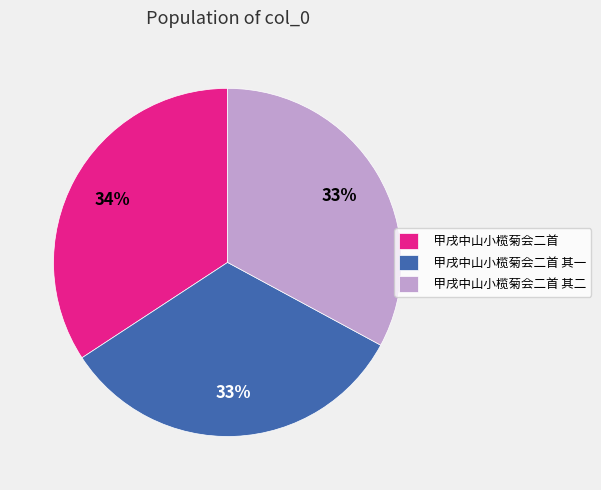

To the nearest percent, what is the combined percentage of 甲戌中山小榄菊会二首 其一 and 甲戌中山小榄菊会二首?

67%